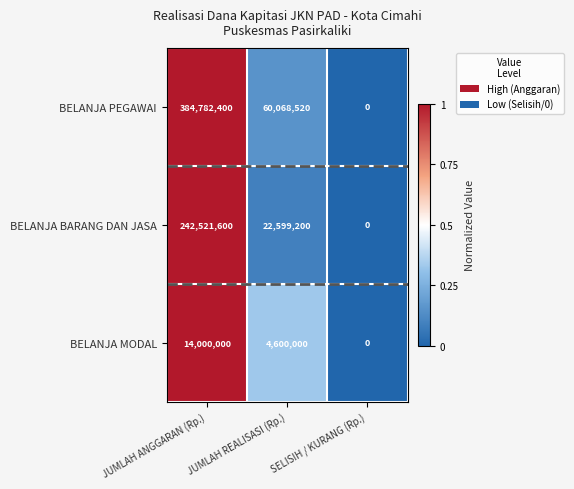

True or false: BELANJA PEGAWAI has a value of 0 at SELISIH / KURANG (Rp.).

True